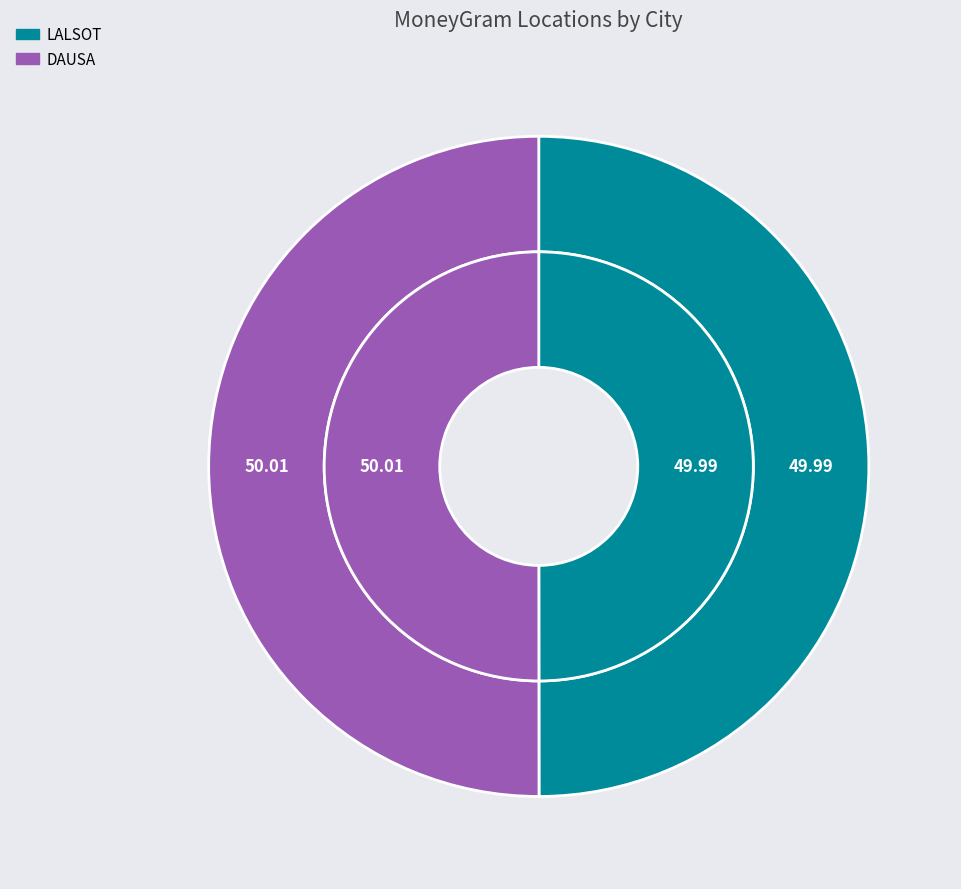

Does LALSOT account for over 50% of the chart?

No